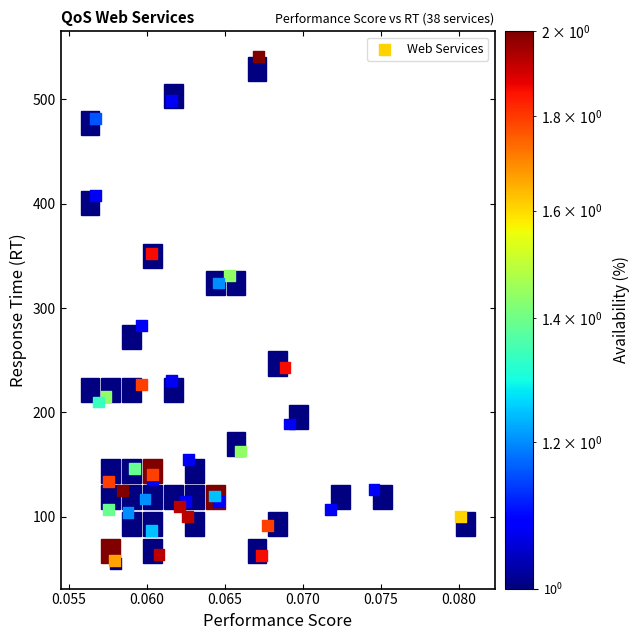

What Y value in the scatter plot is closest to 298?

283.0